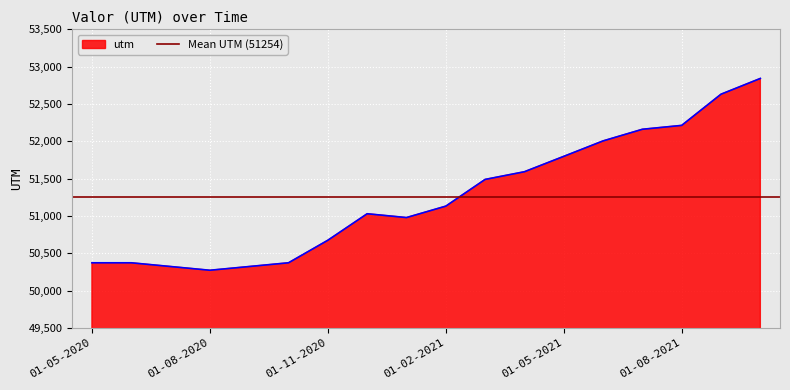

At which label is the value closest to 51557?

01-04-2021